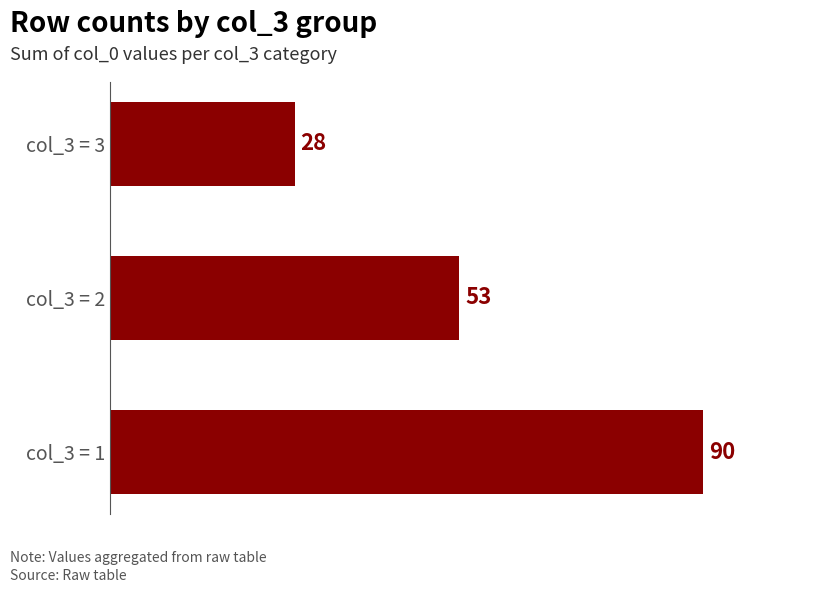

How many categories are shown in the chart?

3